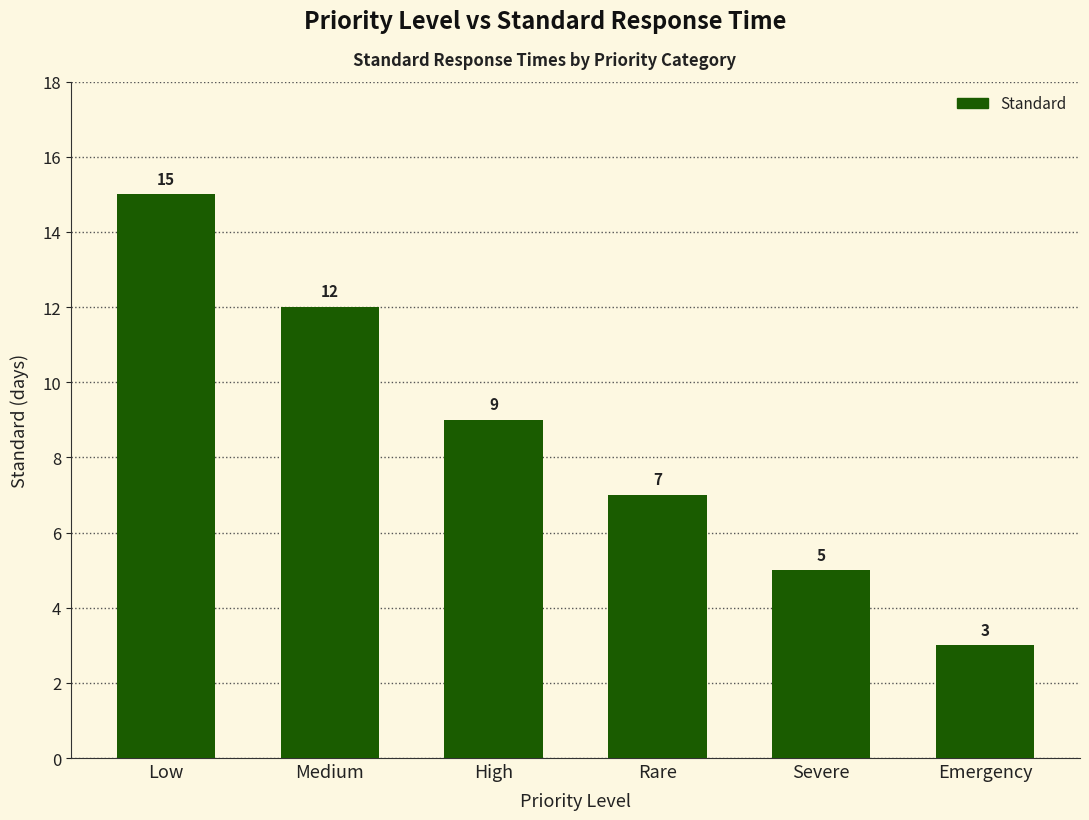

What is the value of the 2nd bar from the left?

12